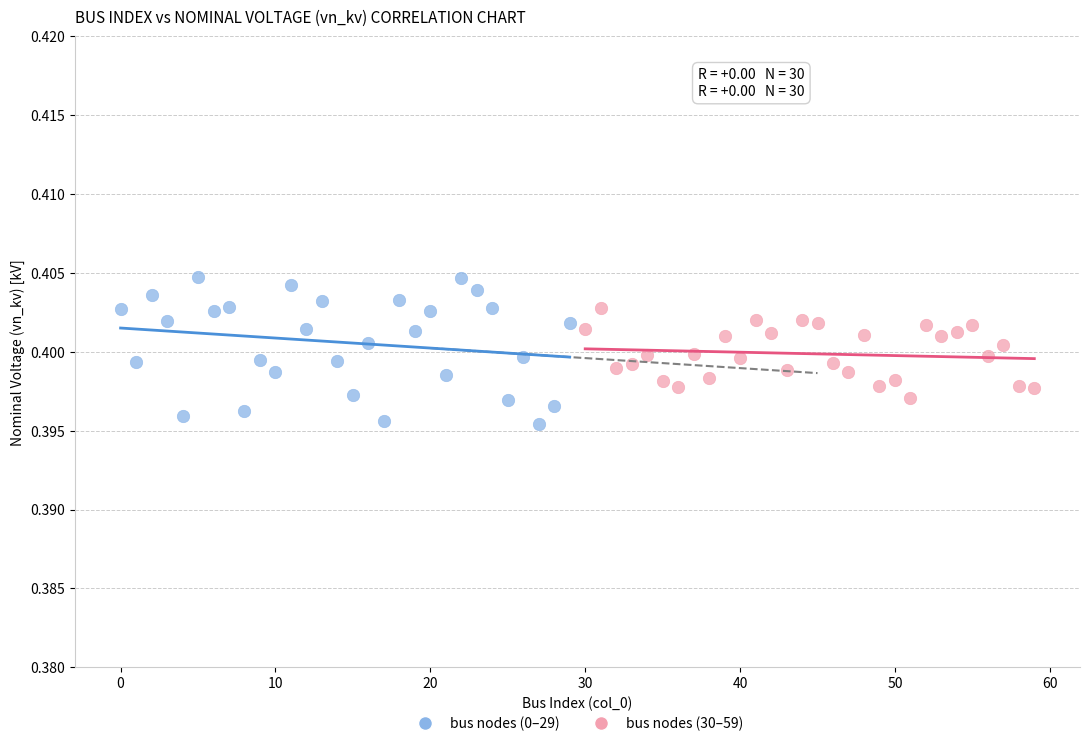

Which series has the widest spread of Y values?

bus nodes (0–29)